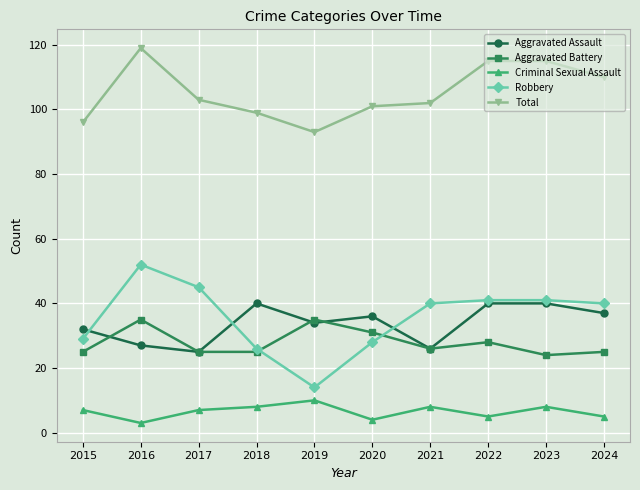

Rank the series at 2016 from lowest to highest value.

Criminal Sexual Assault, Aggravated Assault, Aggravated Battery, Robbery, Total